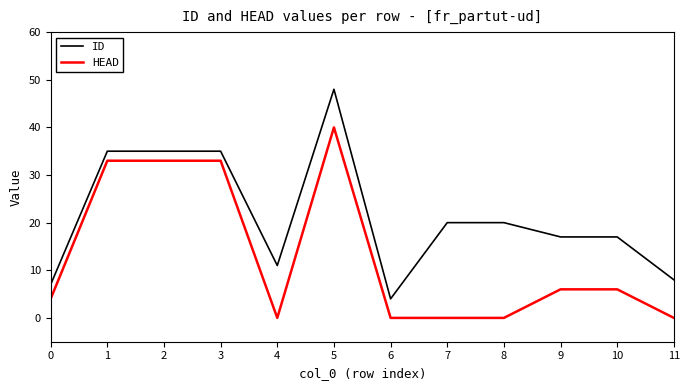

Between 2 and 6, which series saw the biggest shift?

HEAD